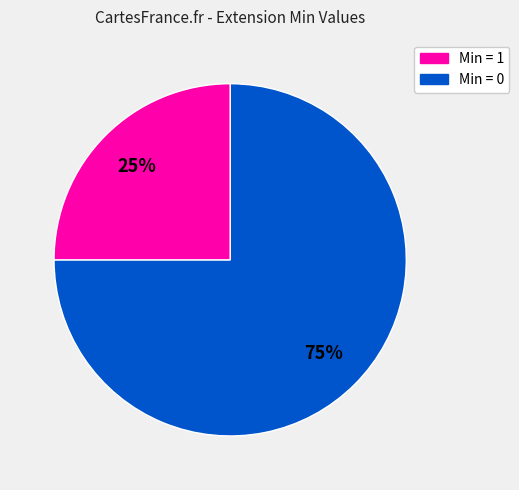

To the nearest percent, what is the average slice percentage?

50%